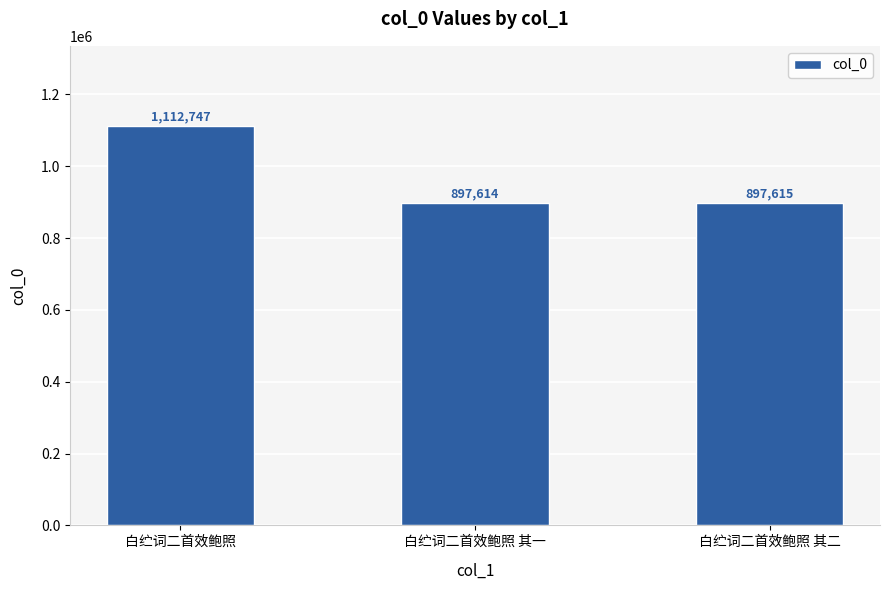

The chart shows a value of 897614 at 白纻词二首效鲍照 其一. True or false?

True